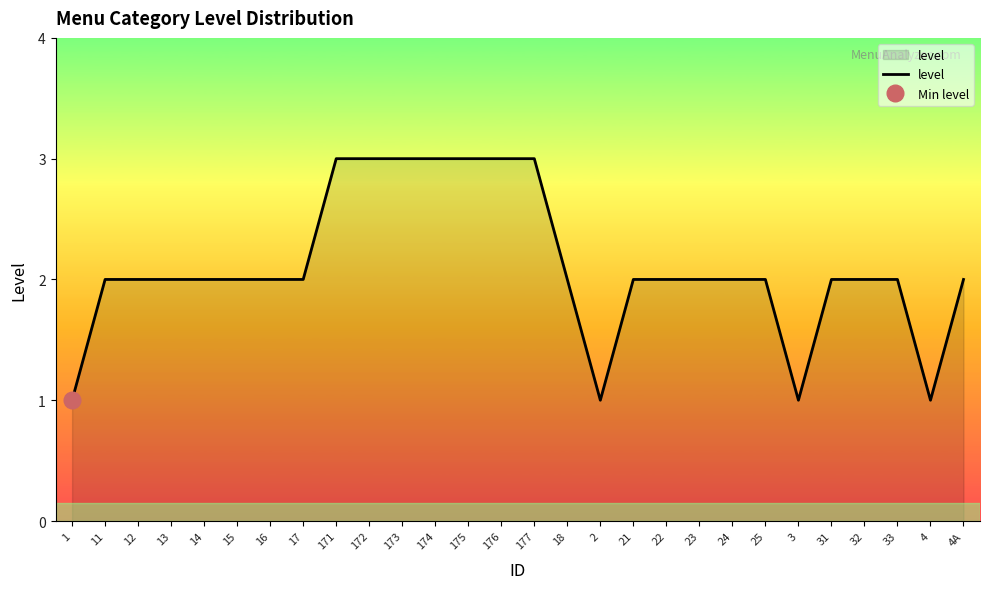

What is the difference between the values at 172 and 18?

1